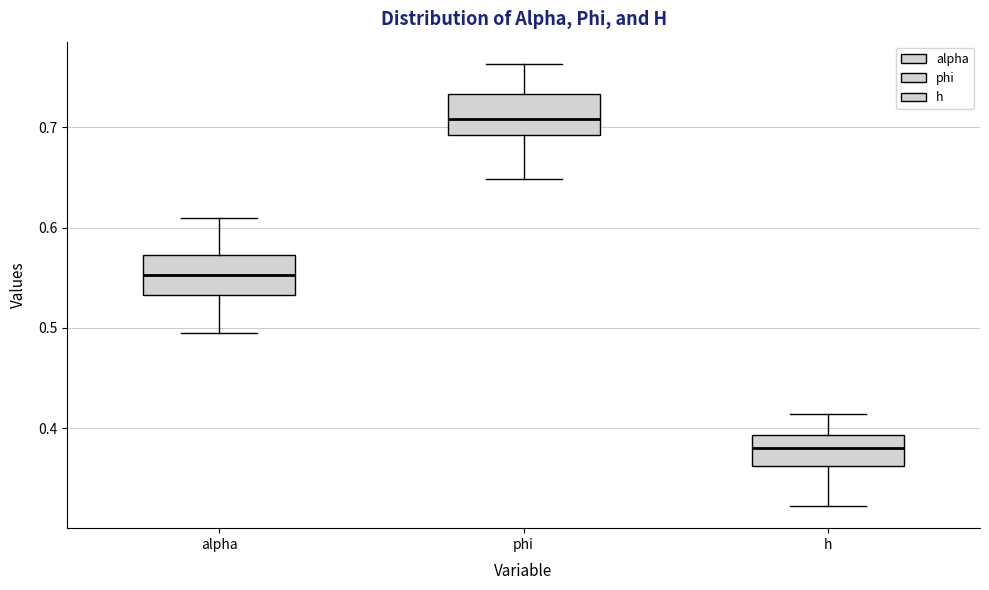

Reading left to right, read every box against the y-axis: the position of its median line, the range the box covers, and the ends of its whiskers. The values are not printed on the chart, so give them approximately, as read against the axis.

alpha: median 0.55, box 0.53 to 0.57, whiskers 0.49 to 0.61
phi: median 0.71, box 0.69 to 0.73, whiskers 0.65 to 0.76
h: median 0.38, box 0.36 to 0.39, whiskers 0.32 to 0.41